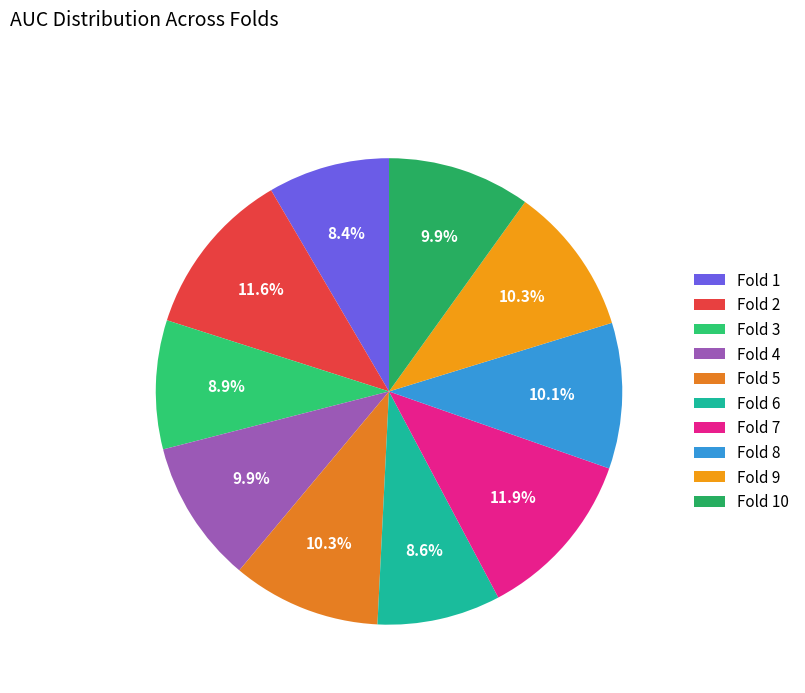

Which category has the smallest portion of the pie?

Fold 1